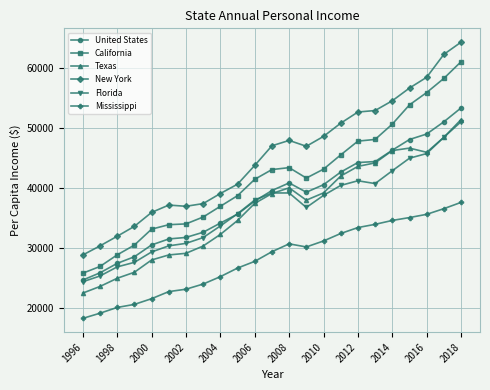

What is the minimum value shown in the chart?

18360